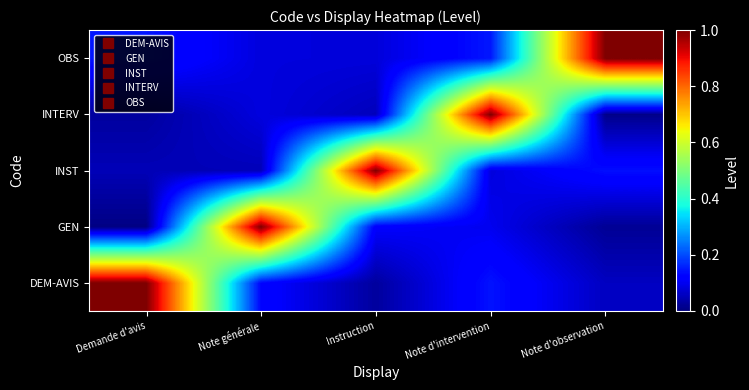

Reading left to right, list all the values displayed in this chart.

row_0: Demande d'avis=1.0	Note générale=0.1	Instruction=0.0	Note d'intervention=0.1	Note d'observation=0.1
row_1: Demande d'avis=0.0	Note générale=1.0	Instruction=0.1	Note d'intervention=0.1	Note d'observation=0.0
row_2: Demande d'avis=0.0	Note générale=0.1	Instruction=1.0	Note d'intervention=0.1	Note d'observation=0.1
row_3: Demande d'avis=0.0	Note générale=0.1	Instruction=0.1	Note d'intervention=1.0	Note d'observation=0.0
row_4: Demande d'avis=0.1	Note générale=0.1	Instruction=0.1	Note d'intervention=0.1	Note d'observation=1.0